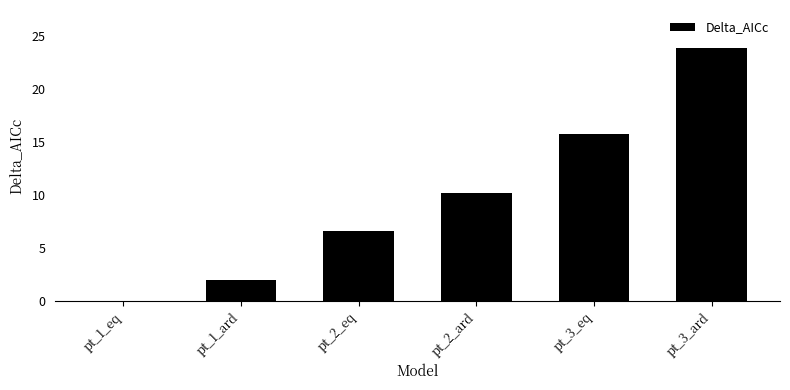

How many distinct data groups are displayed?

1